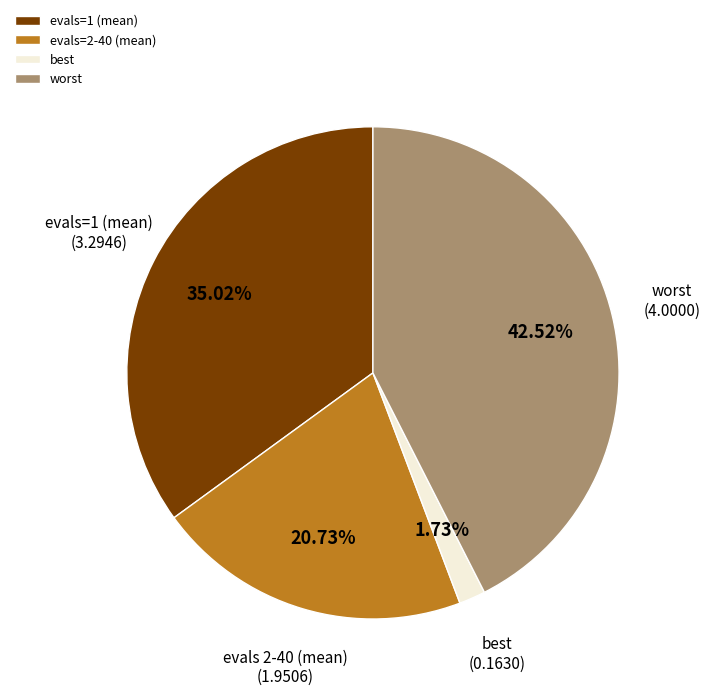

Combined, do evals=2-40 (mean) and evals=1 (mean) account for over 50%?

Yes